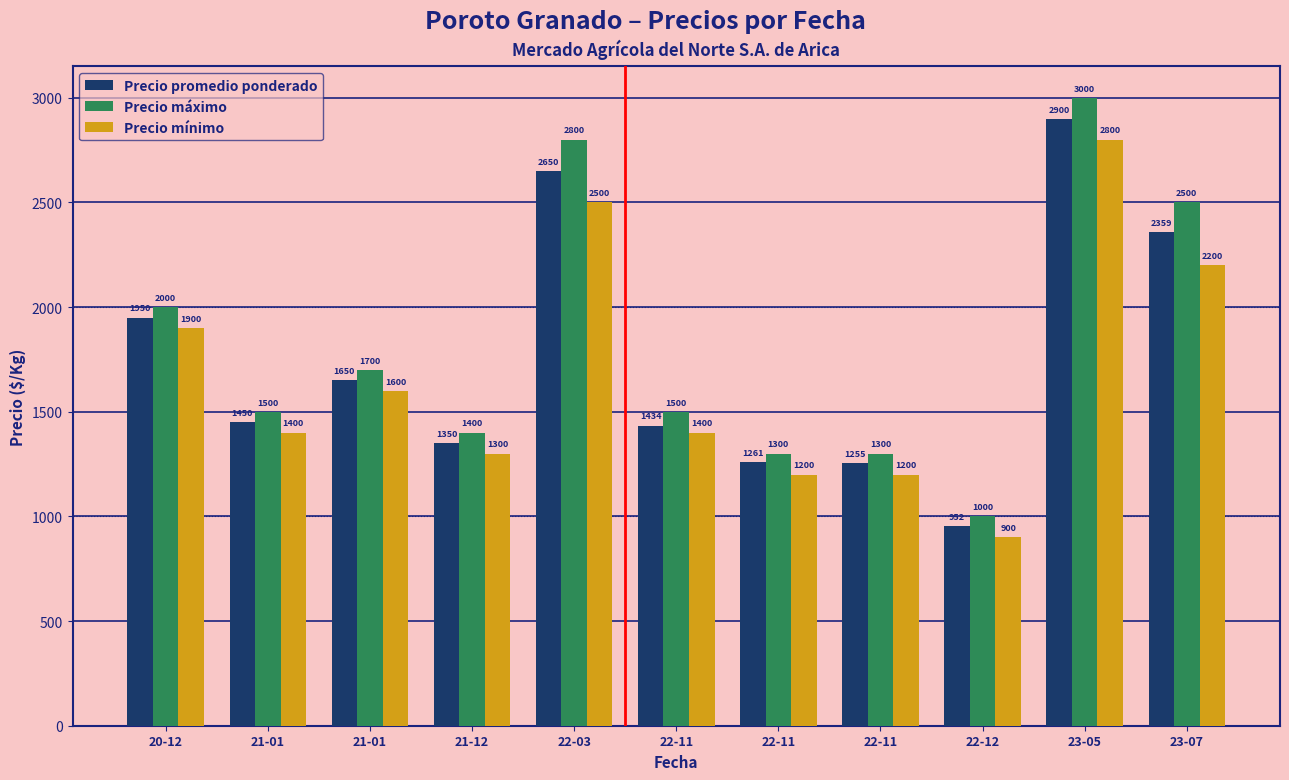

What is the maximum value for Precio mínimo?

2800